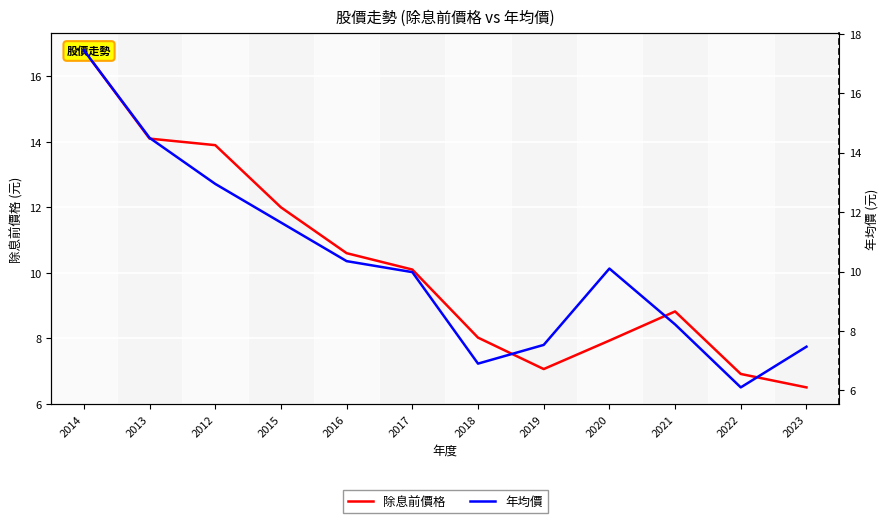

What is the average value of the 年均價 series?

10.3